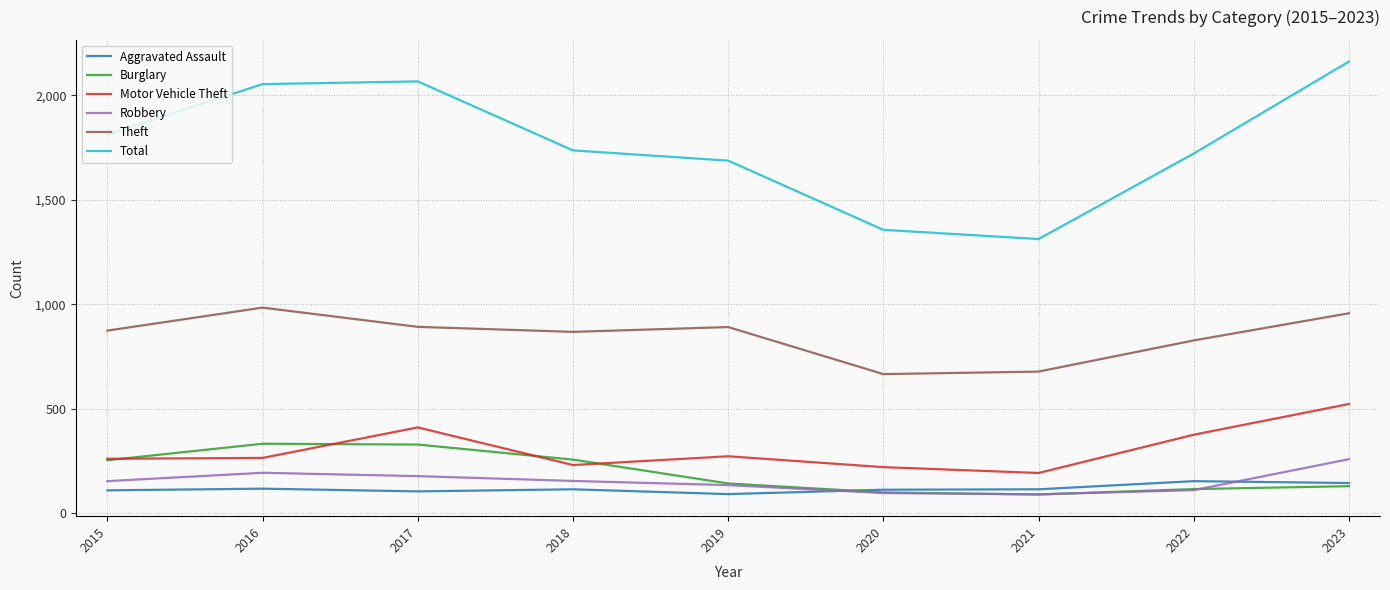

True or false: Total and Theft cross at least once.

False